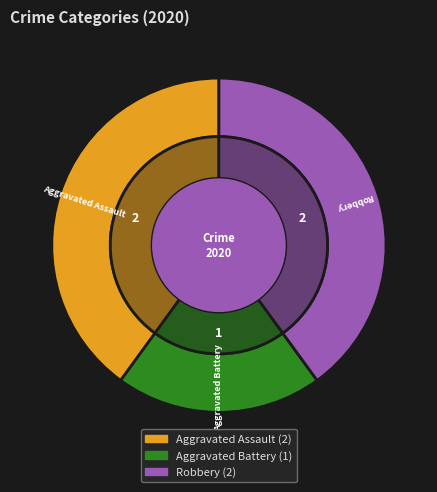

Which slice is the smallest?

Aggravated Battery